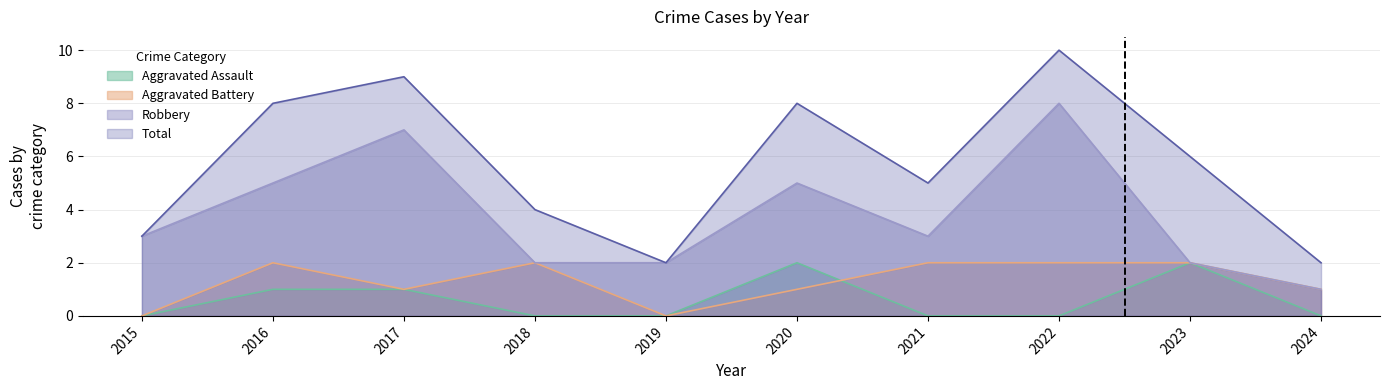

What is the difference between the highest and lowest values at 2024?

2